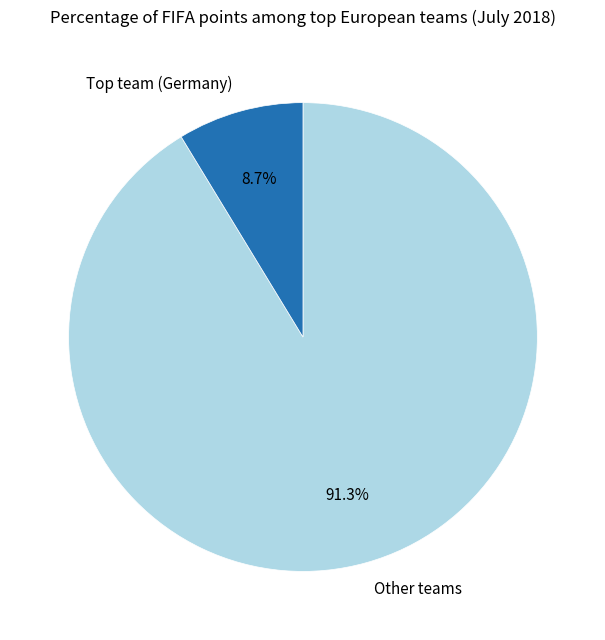

What portion of the pie excludes Other teams?

8.7%